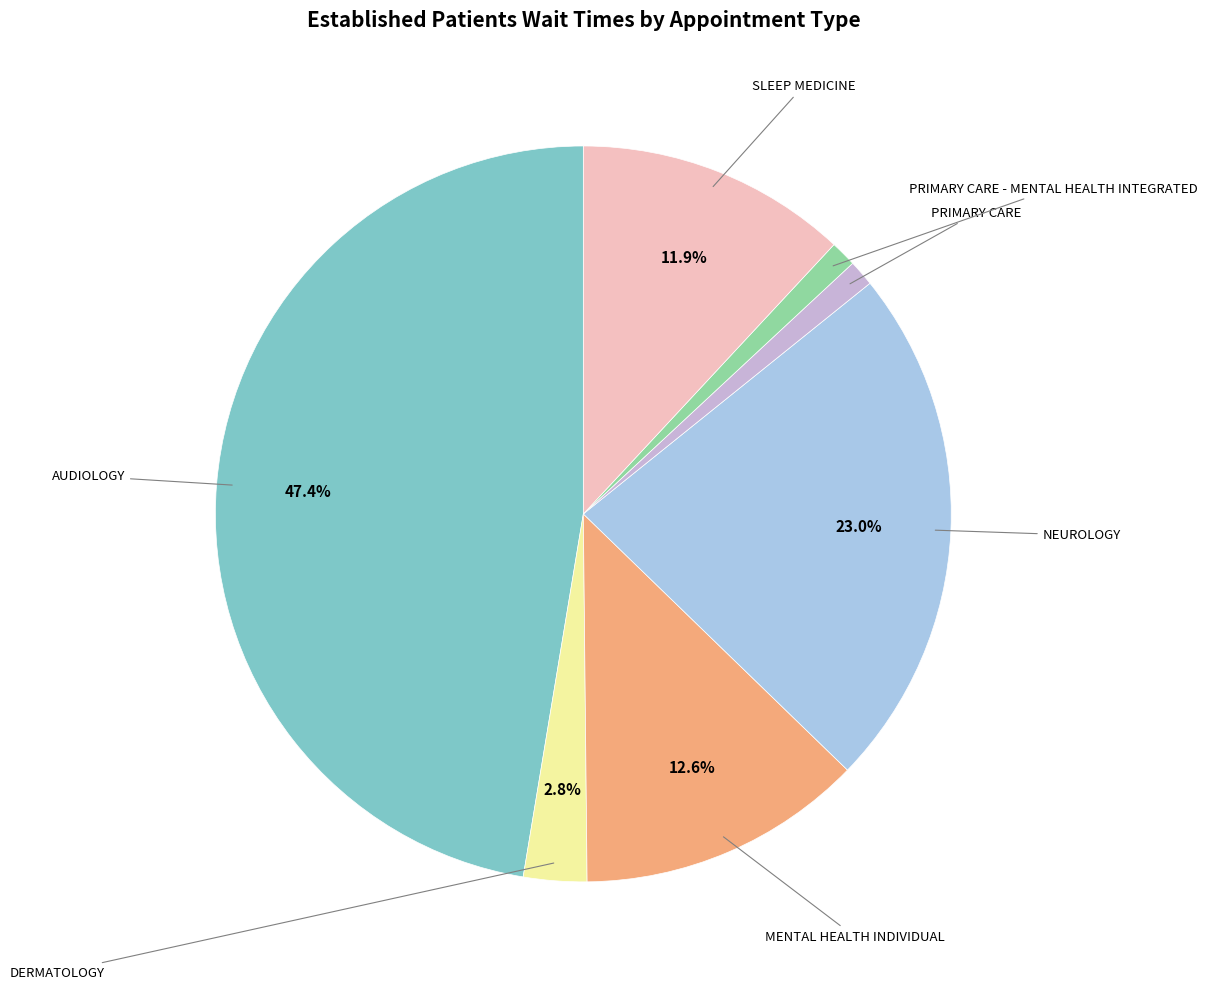

Does any single category account for the majority?

No